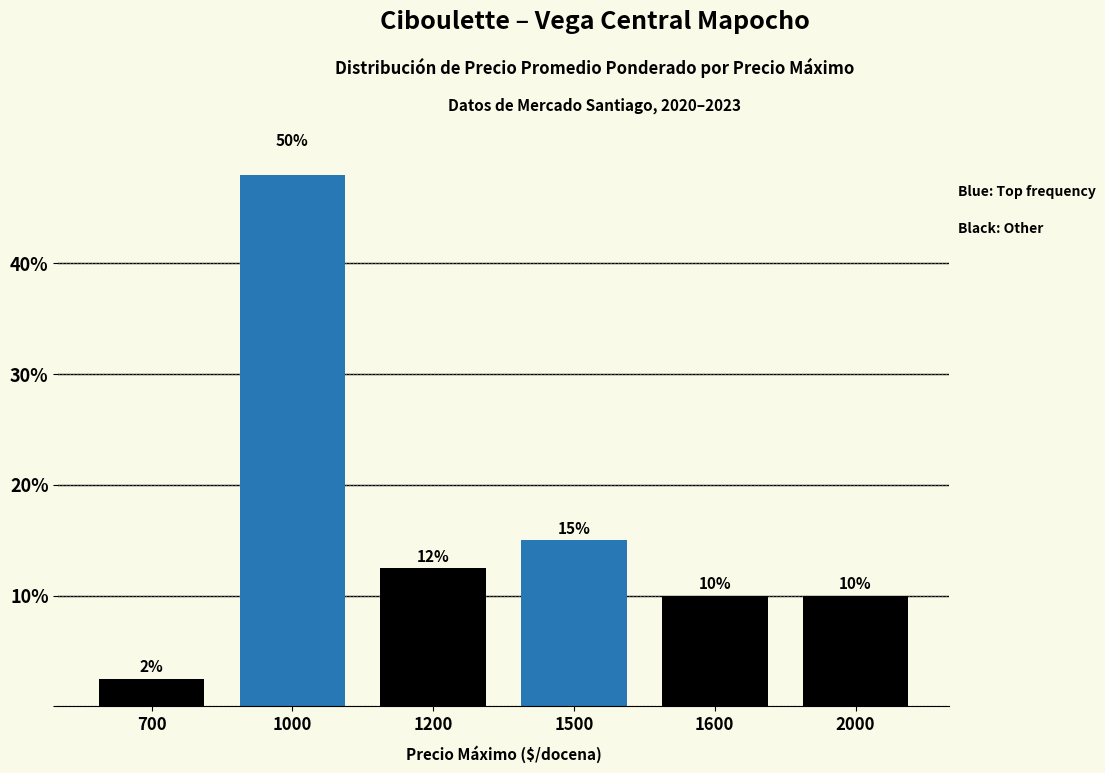

The chart shows a value of 6.1 at 2000. True or false?

False